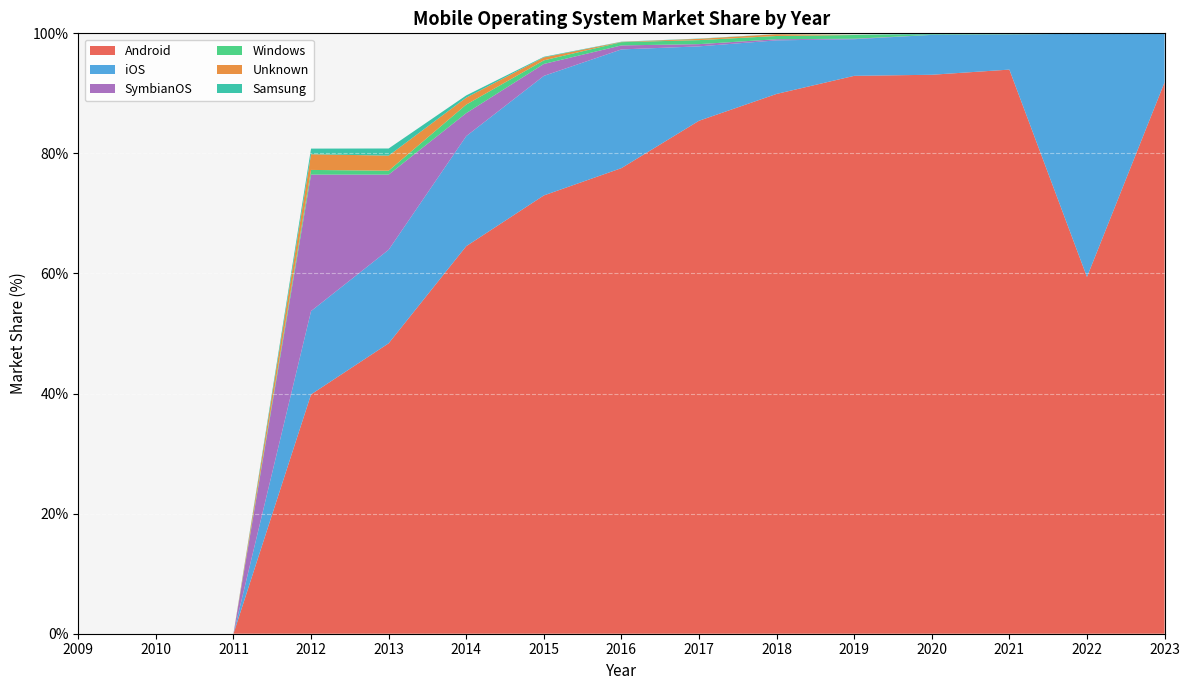

Reading right to left, transcribe all the data shown in this chart.

Android: 91.8	59.4	94.0	93.1	92.9	89.9	85.4	77.5	73.0	64.5	48.4	39.9	0.0	0.0	0.0
iOS: 8.1	40.5	5.9	6.6	6.1	8.9	12.4	19.8	19.9	18.3	15.6	13.9	0.0	0.0	0.0
SymbianOS: 0.0	0.0	0.0	0.0	0.1	0.2	0.4	0.7	2.0	3.8	12.5	22.7	0.0	0.0	0.0
Windows: 0.0	0.0	0.0	0.1	0.6	0.5	0.7	0.5	0.6	1.4	0.7	0.8	0.0	0.0	0.0
Unknown: 0.0	0.0	0.0	0.0	0.0	0.3	0.2	0.0	0.5	1.2	2.5	2.6	0.0	0.0	0.0
Samsung: 0.0	0.1	0.1	0.1	0.0	0.0	0.1	0.0	0.1	0.4	1.2	0.9	0.0	0.0	0.0